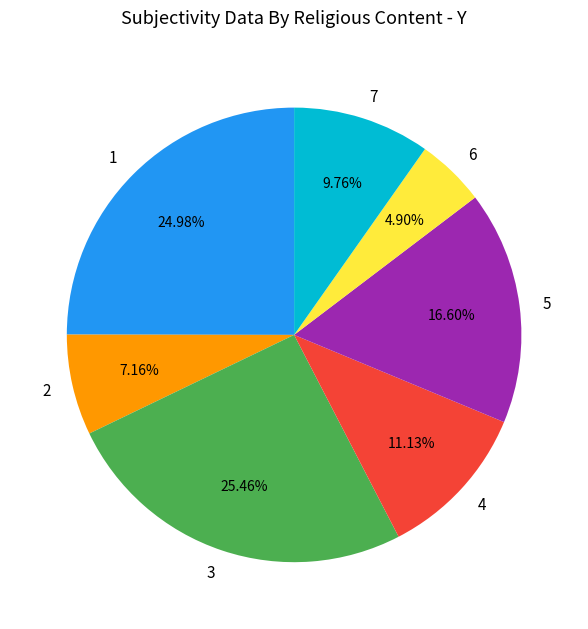

How many slices are in this pie chart?

7